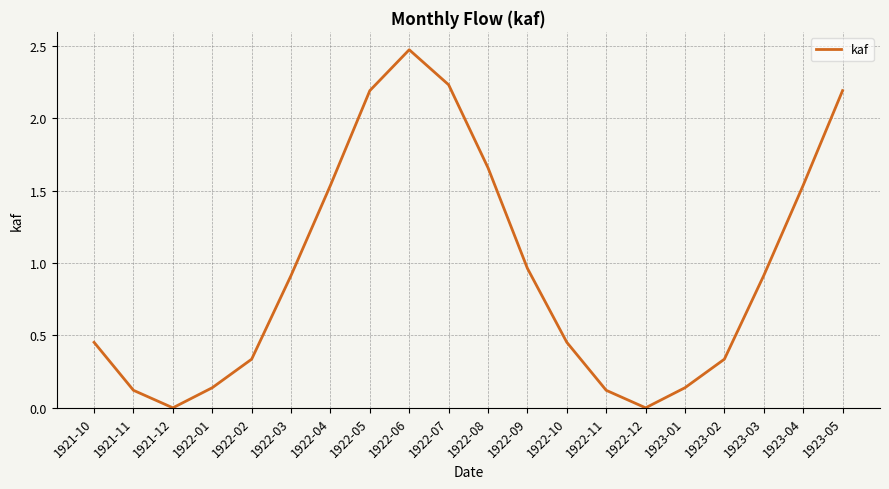

Does the chart display data point markers on the line(s)?

No